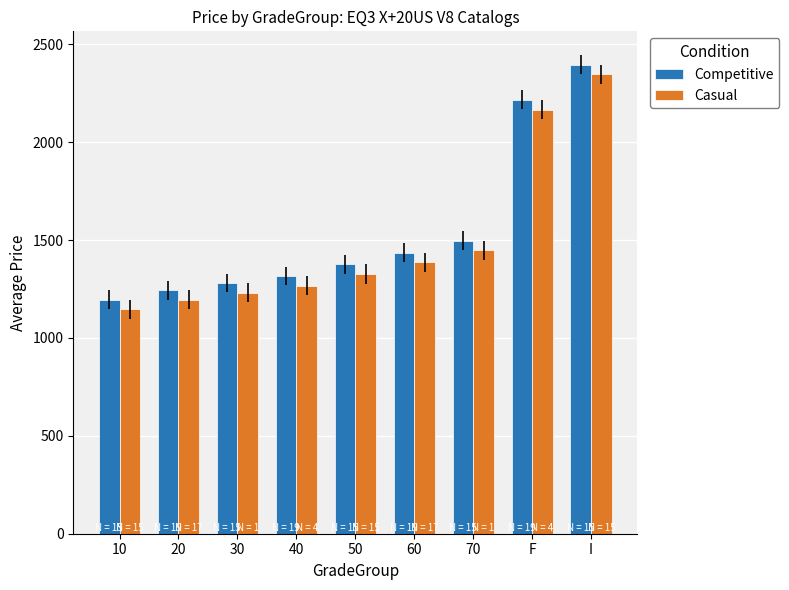

At which label does Competitive first exceed 1376?

50